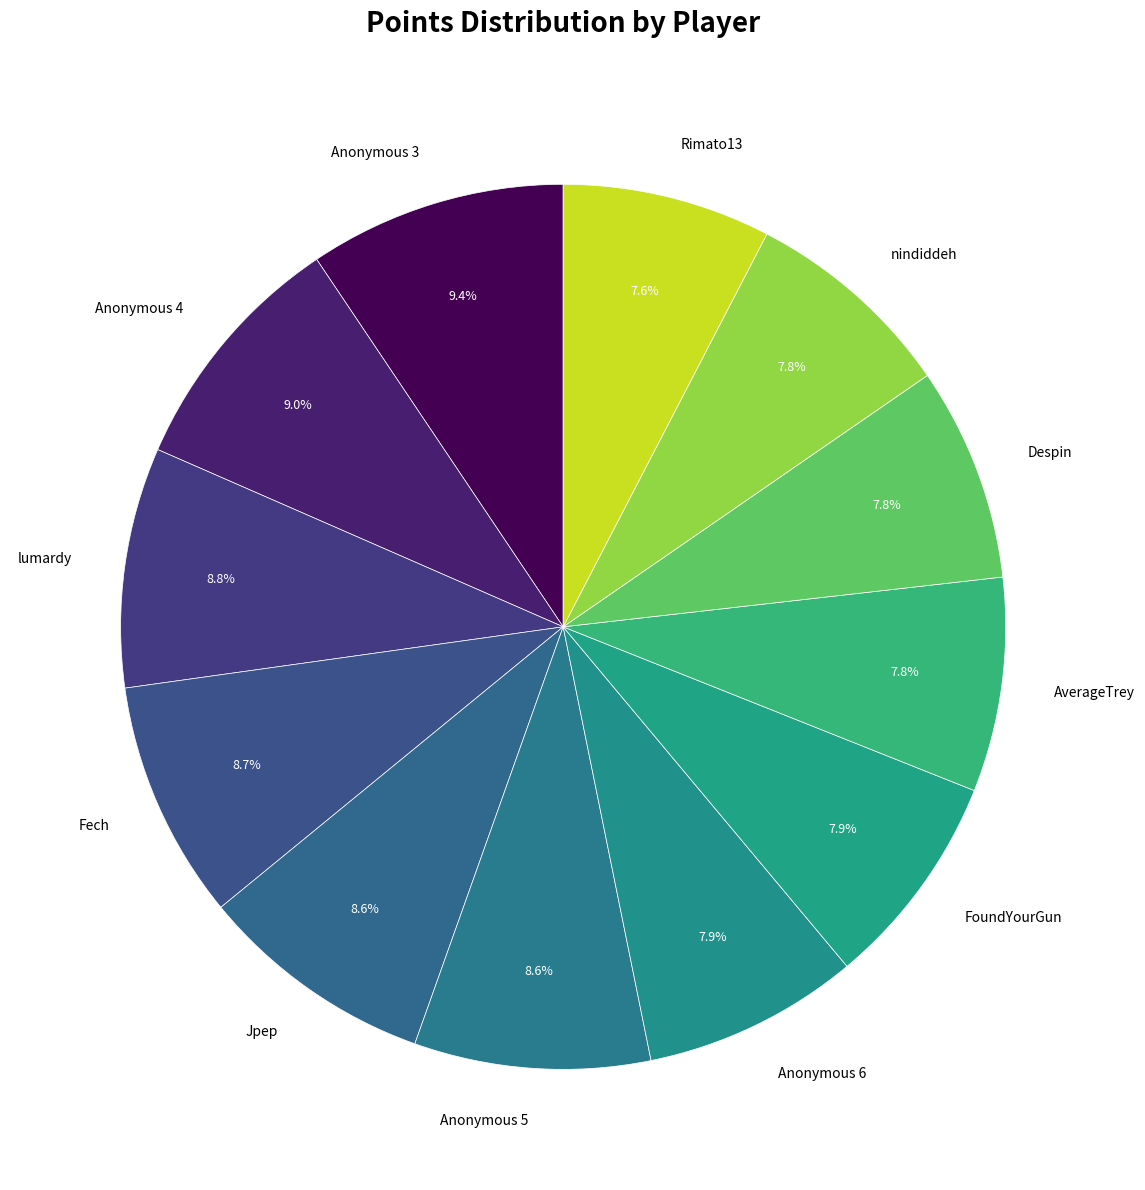

Count the number of slices in the pie.

12